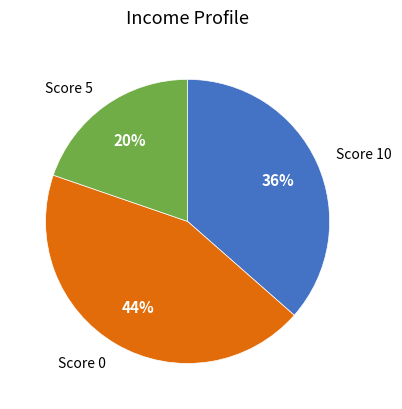

Is there a majority slice in this chart?

No